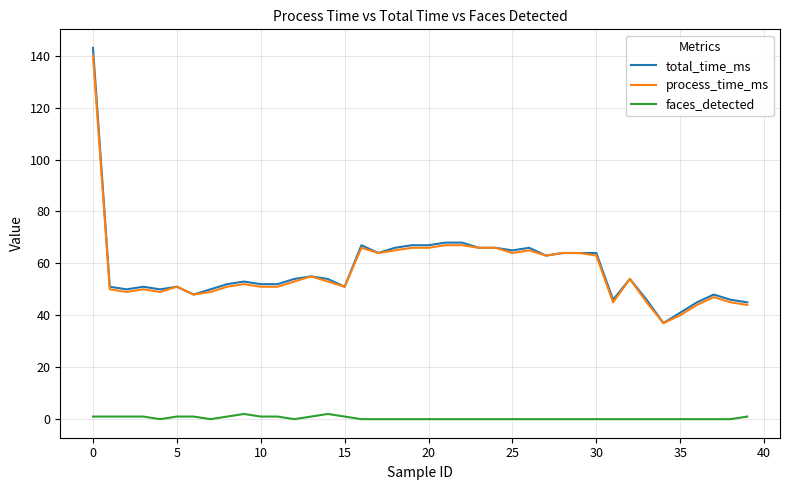

True or false: faces_detected and total_time_ms cross at least once.

False